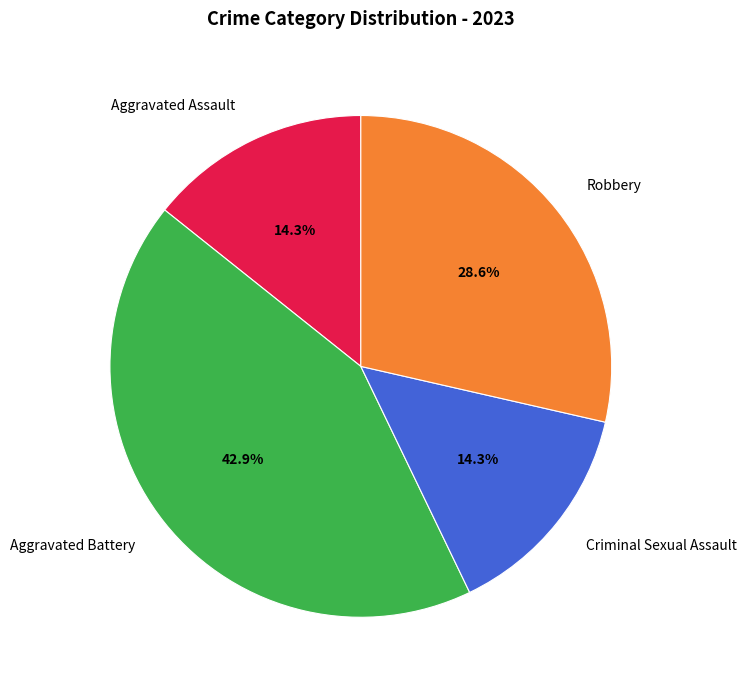

Is Aggravated Battery the majority of the pie?

No